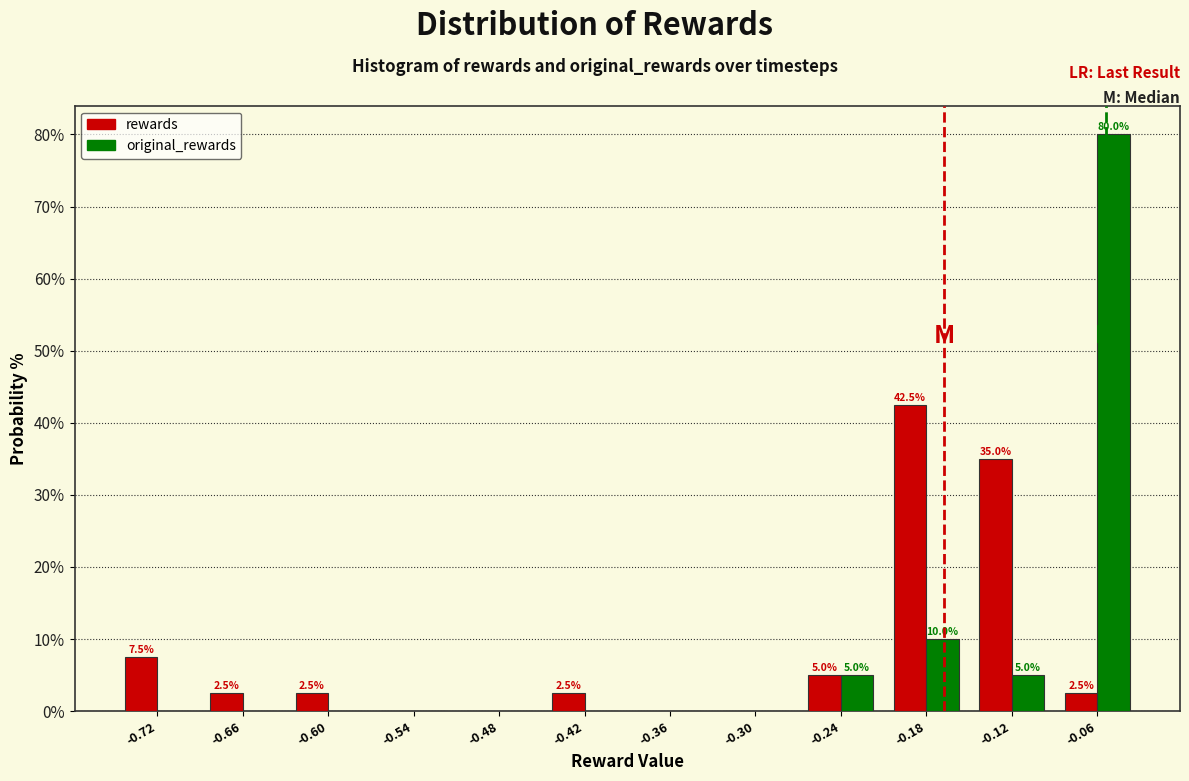

In the original_rewards series, which range on the x-axis has the tallest bar?

-0.09 to -0.03